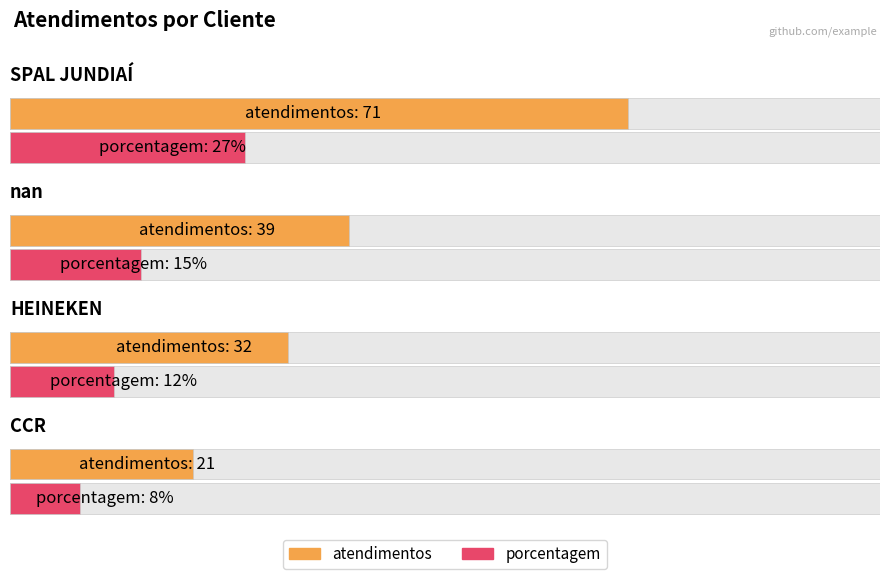

What are all the series names shown in the legend?

atendimentos, porcentagem